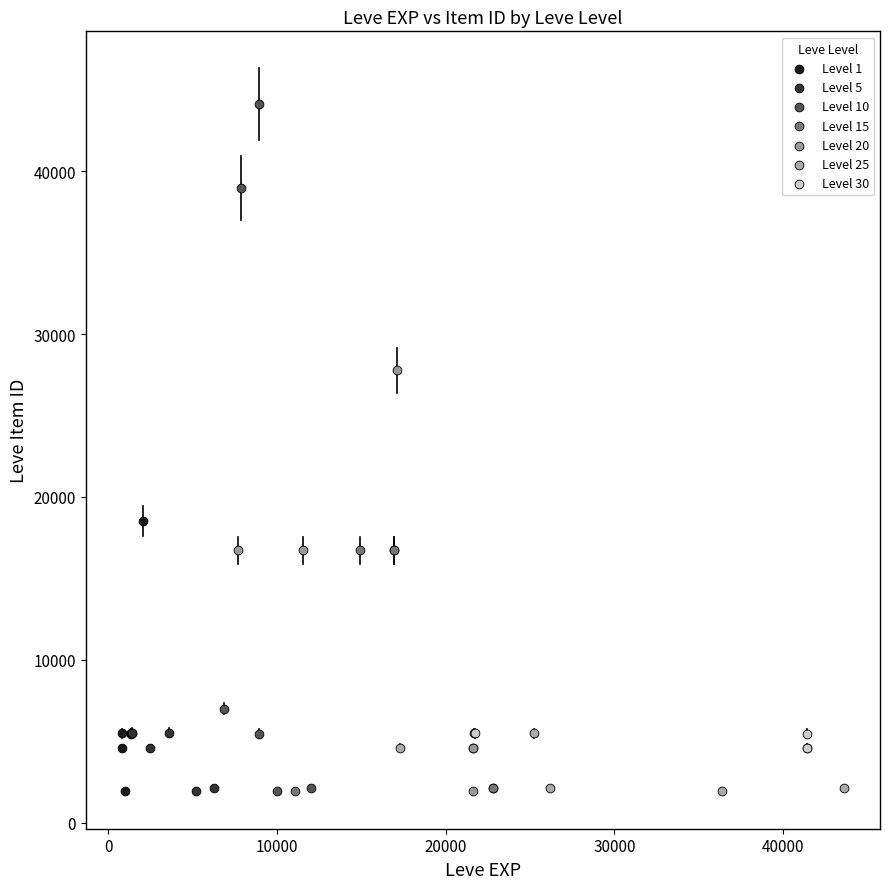

Which series reaches the maximum Y coordinate?

Level 10